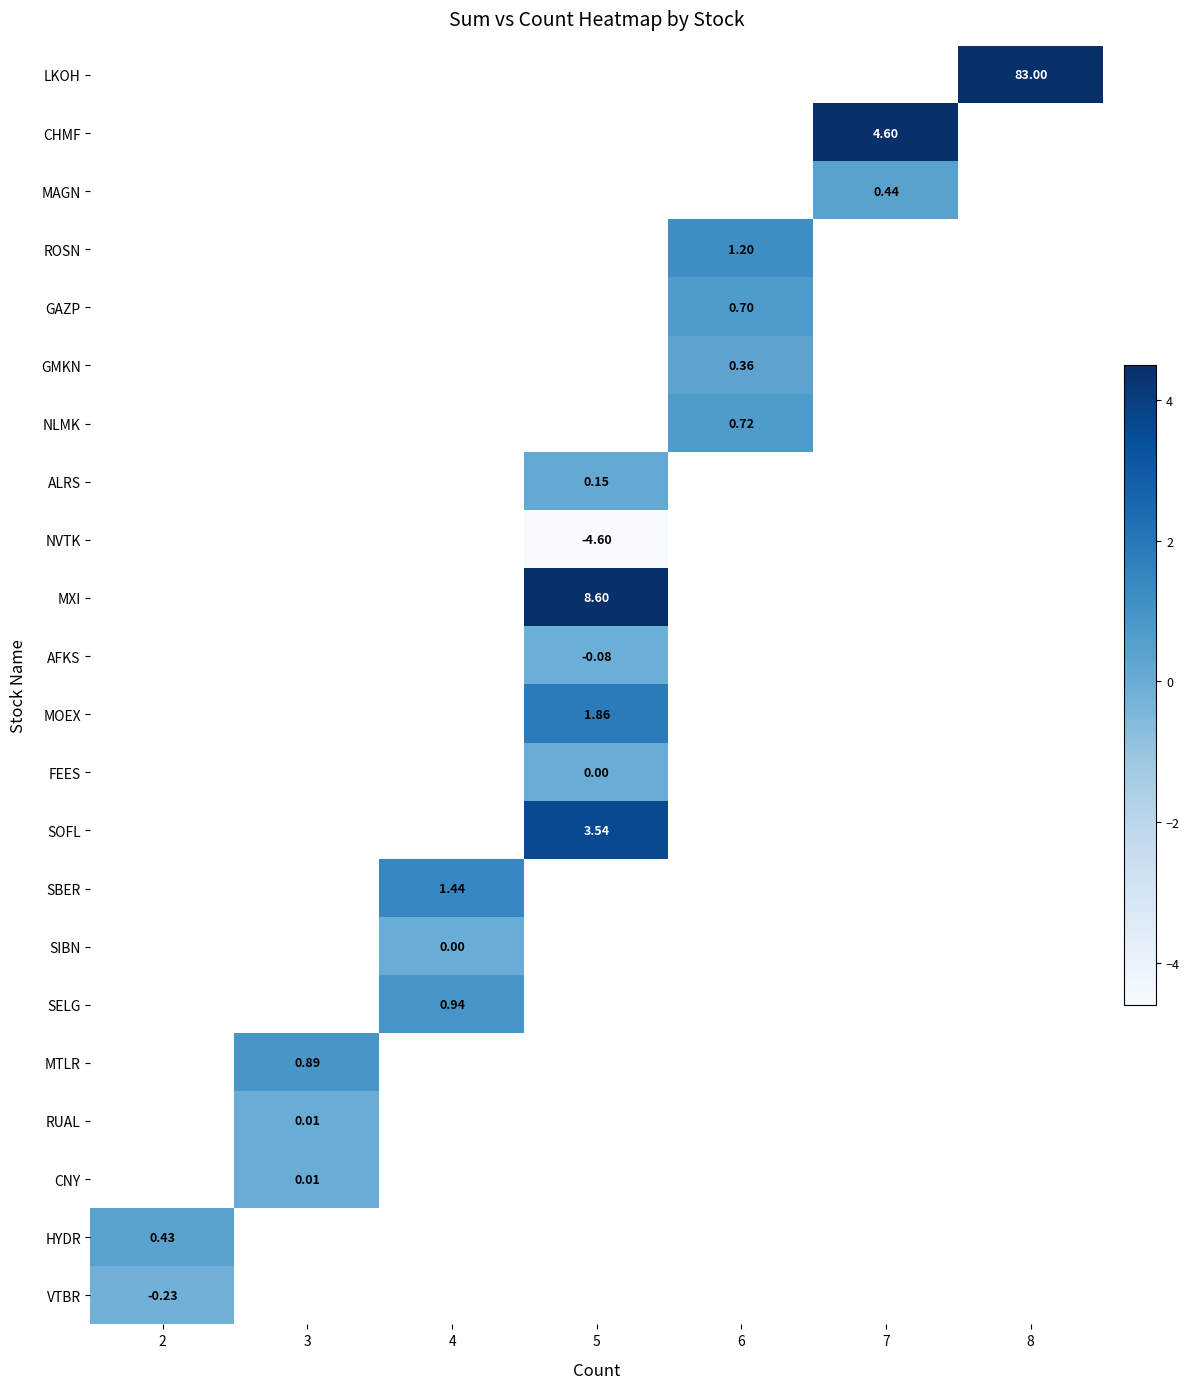

What is the smallest value displayed?

-4.6